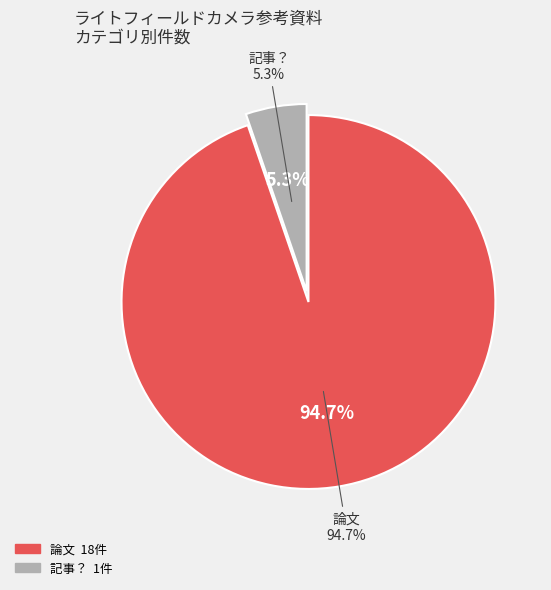

To the nearest percent, what portion does 記事？ represent?

5%